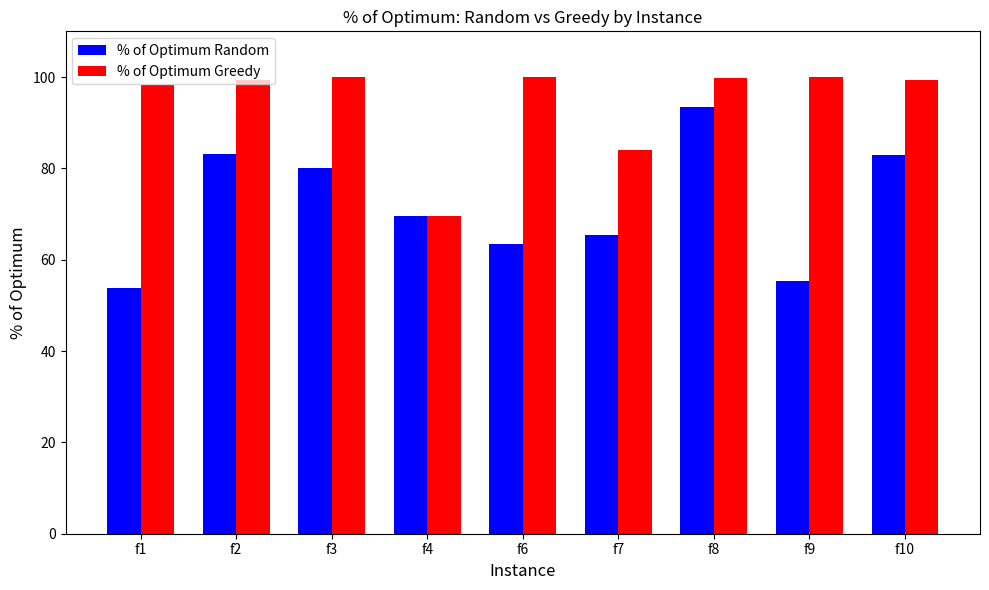

At which category is the sum across all series the highest?

f8